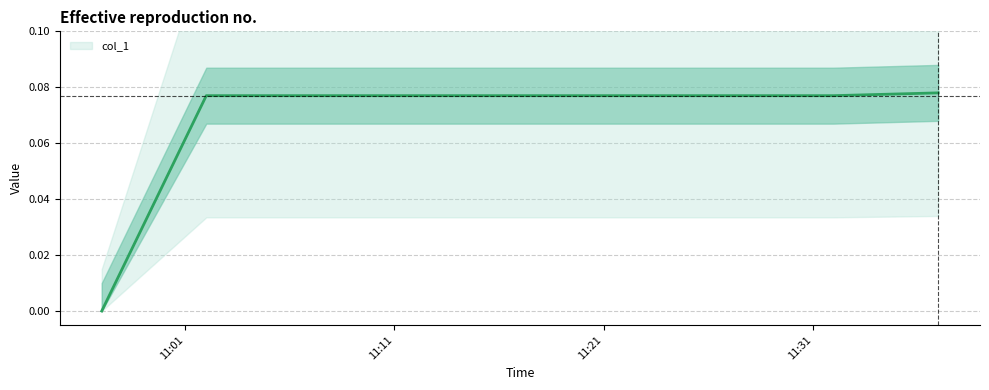

What is the average value?

0.1